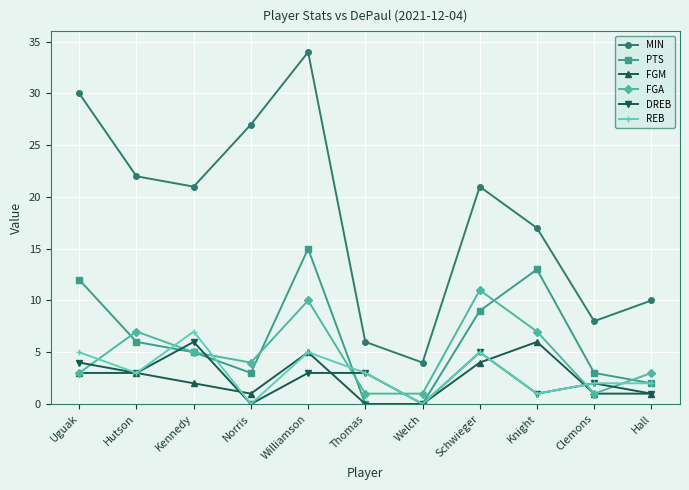

How many interior local peaks does the PTS series have?

2